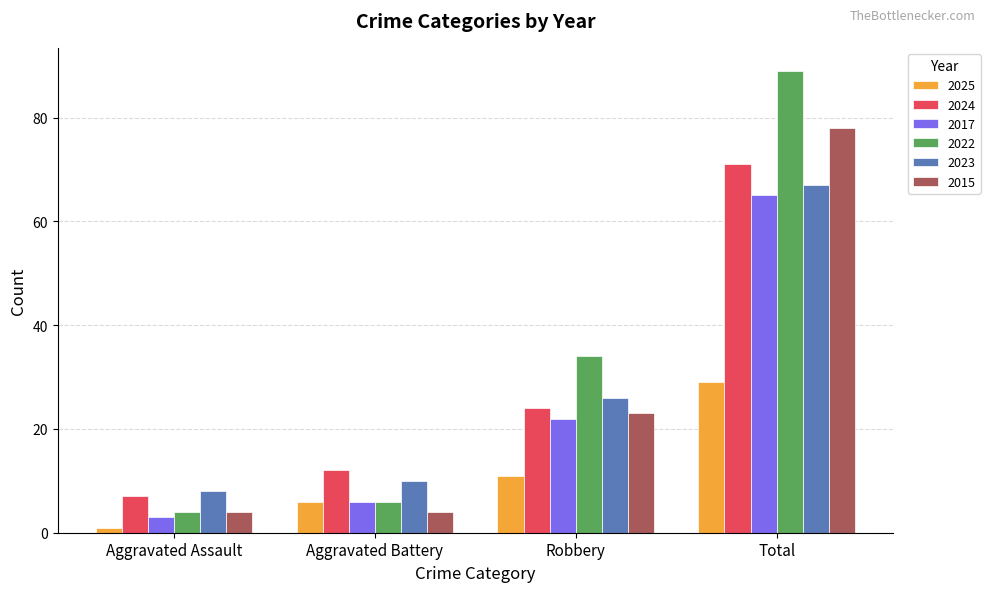

Reading right to left, list all the values displayed in this chart.

2025: Total=29	Robbery=11	Aggravated Battery=6	Aggravated Assault=1
2024: Total=71	Robbery=24	Aggravated Battery=12	Aggravated Assault=7
2017: Total=65	Robbery=22	Aggravated Battery=6	Aggravated Assault=3
2022: Total=89	Robbery=34	Aggravated Battery=6	Aggravated Assault=4
2023: Total=67	Robbery=26	Aggravated Battery=10	Aggravated Assault=8
2015: Total=78	Robbery=23	Aggravated Battery=4	Aggravated Assault=4